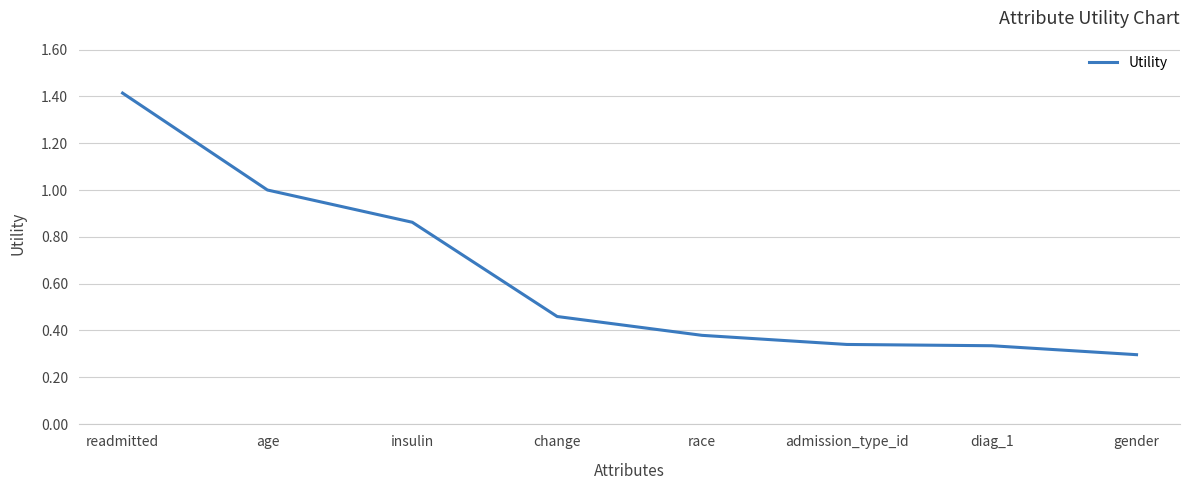

What is the sum of all values?

5.1